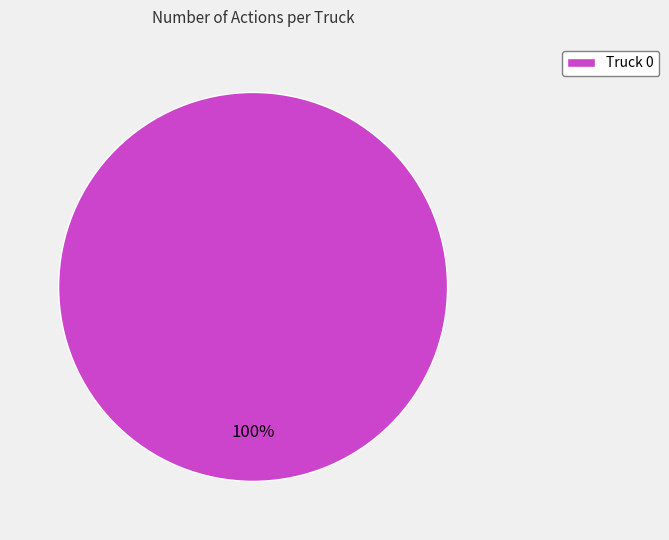

Rank the categories by value from highest to lowest.

Truck 0